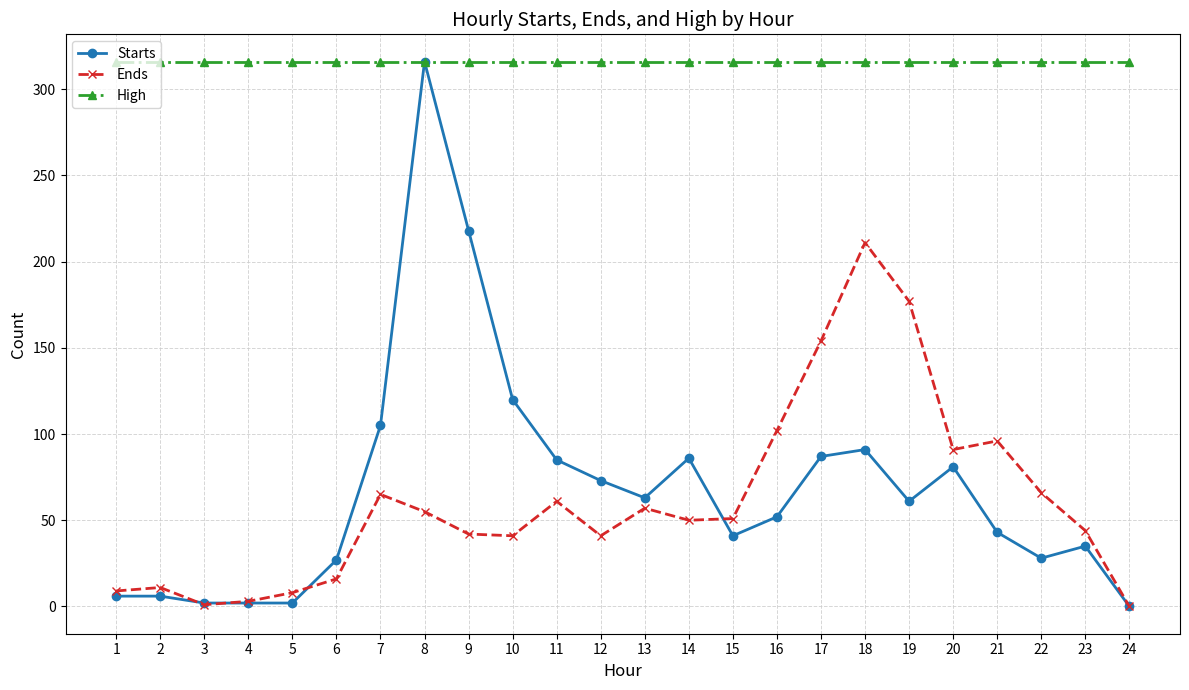

True or false: Ends and High intersect in this chart.

False